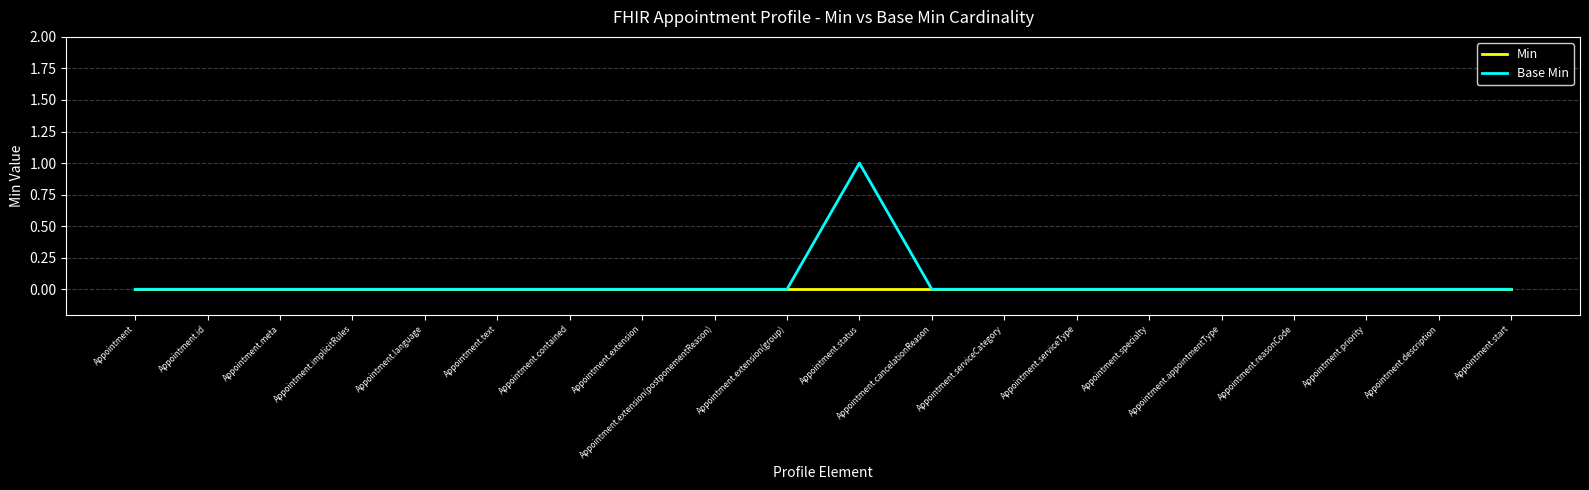

Which series has the largest total across all categories?

Base Min